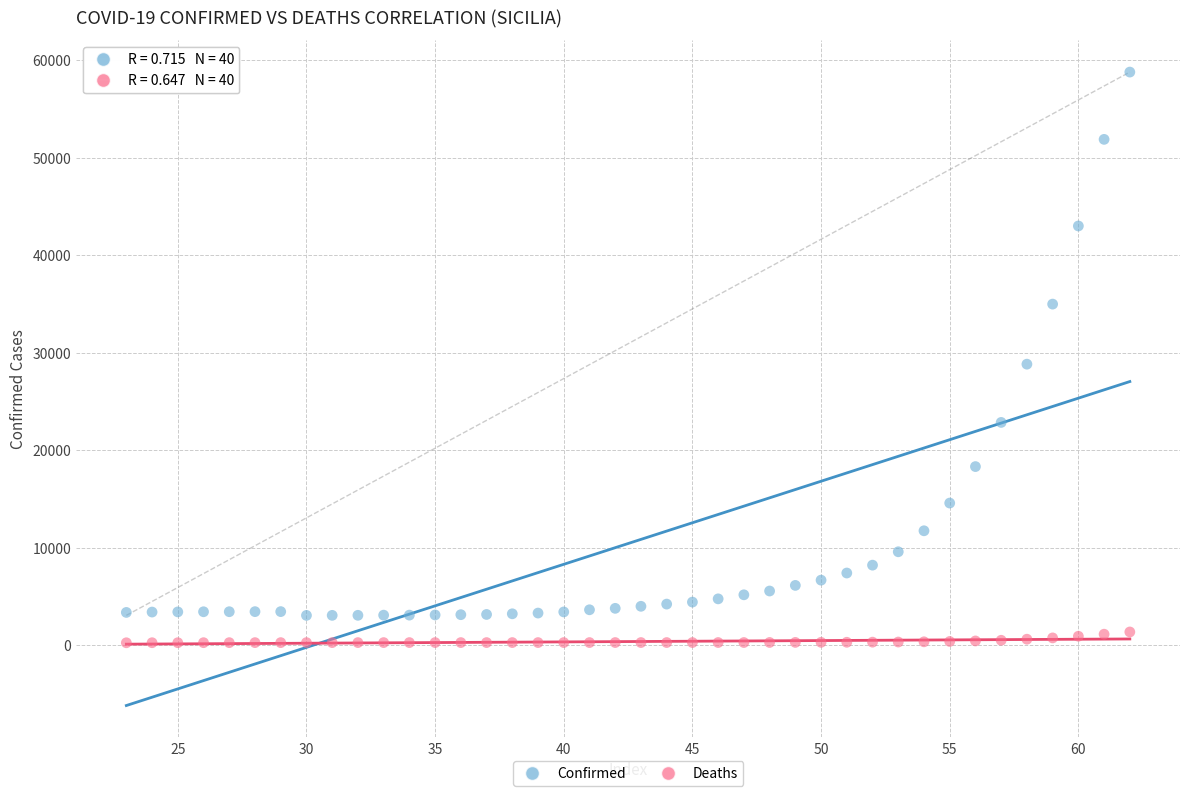

Which series reaches the maximum Y coordinate?

Confirmed